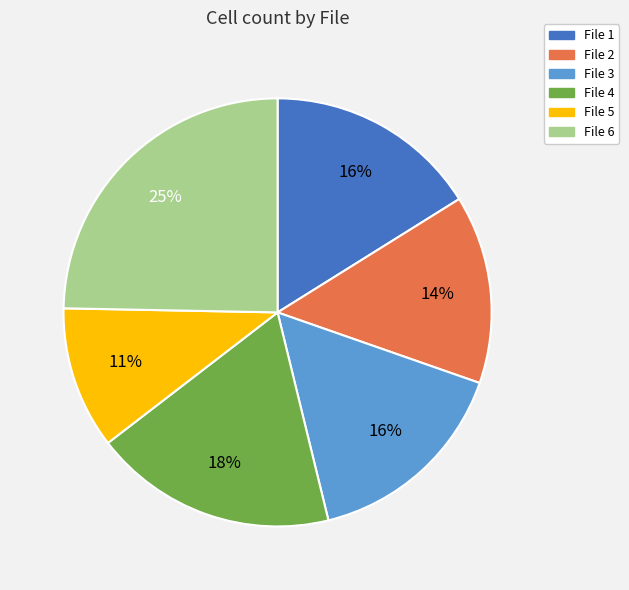

Does any single category account for the majority?

No